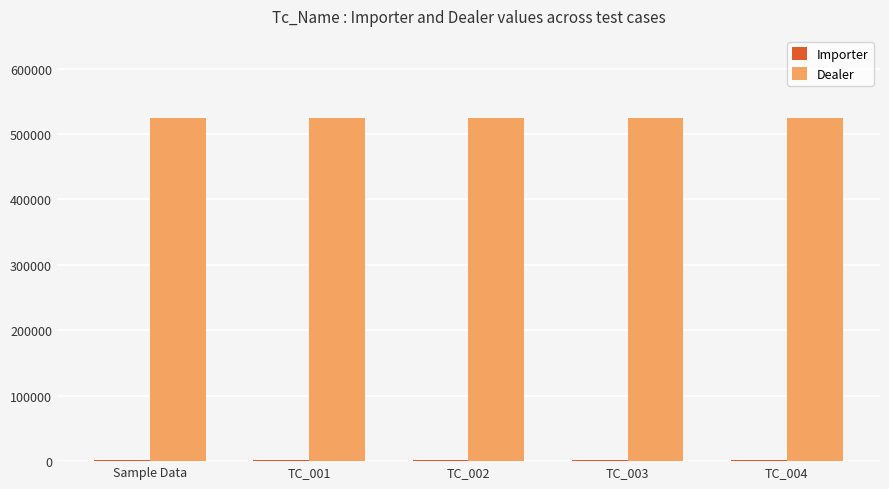

The value of Dealer at TC_002 is 525188. True or false?

True